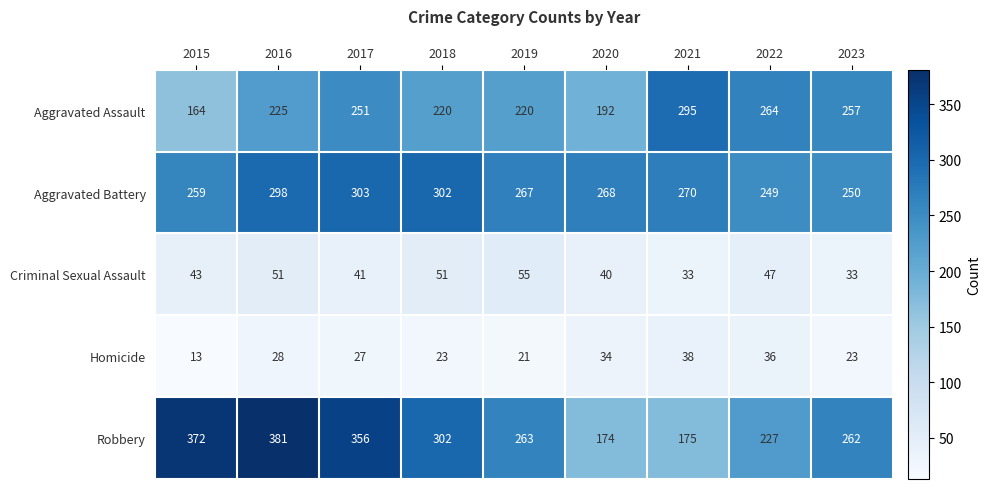

What is the sum of all Aggravated Assault values?

2088